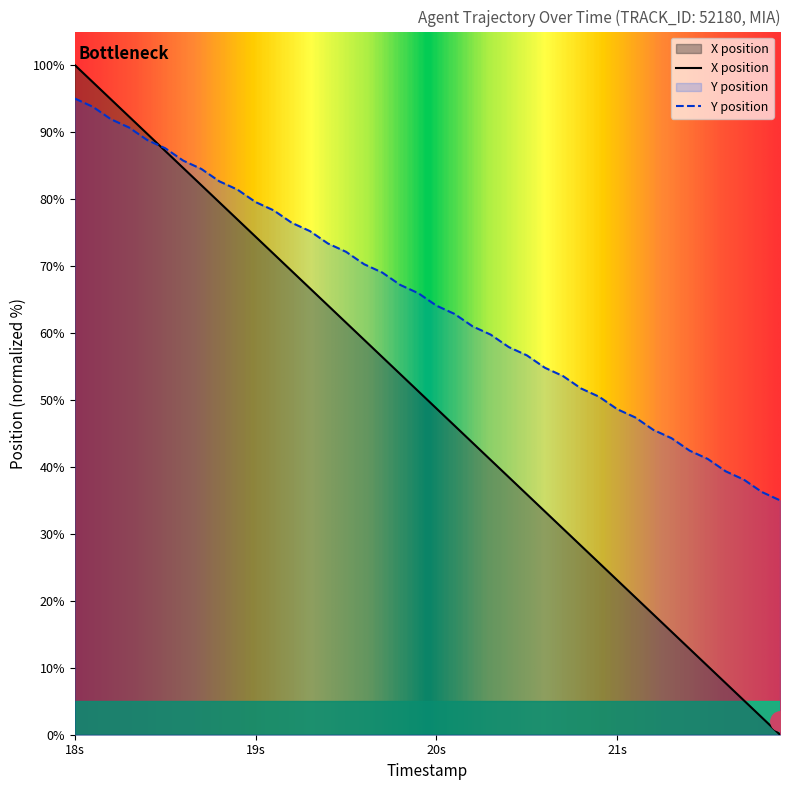

Which series has the largest total across all categories?

Y position